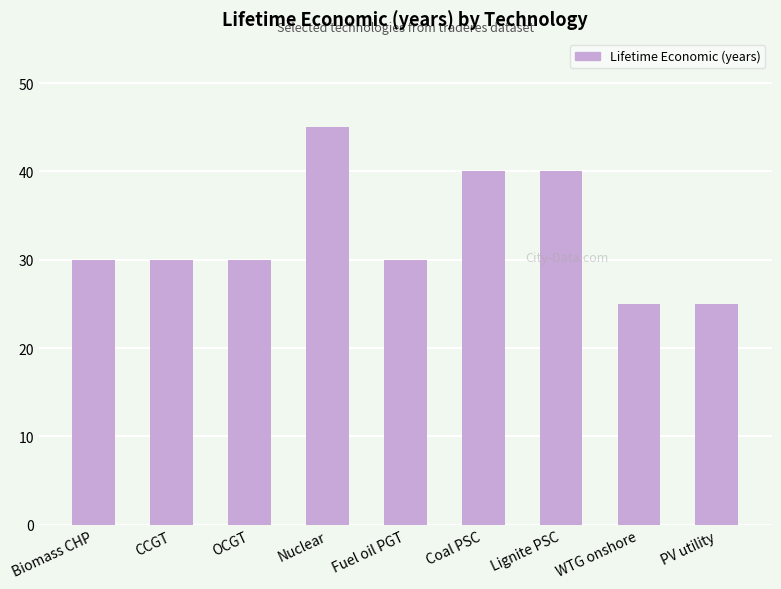

What value does the data have at Biomass CHP?

30